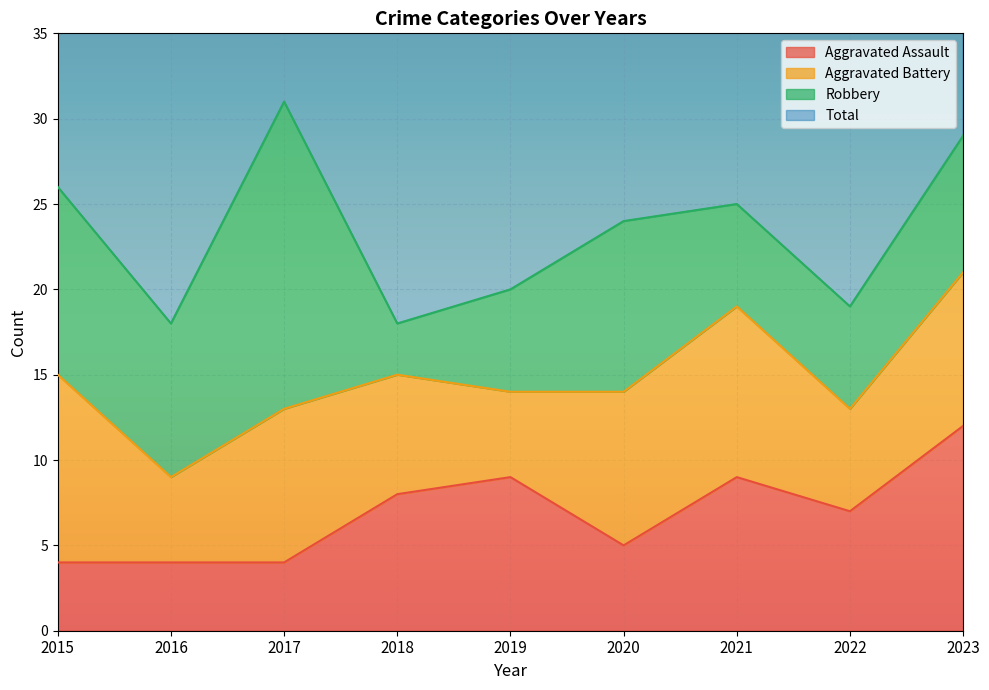

The value of Aggravated Assault at 2023 is 12. True or false?

True